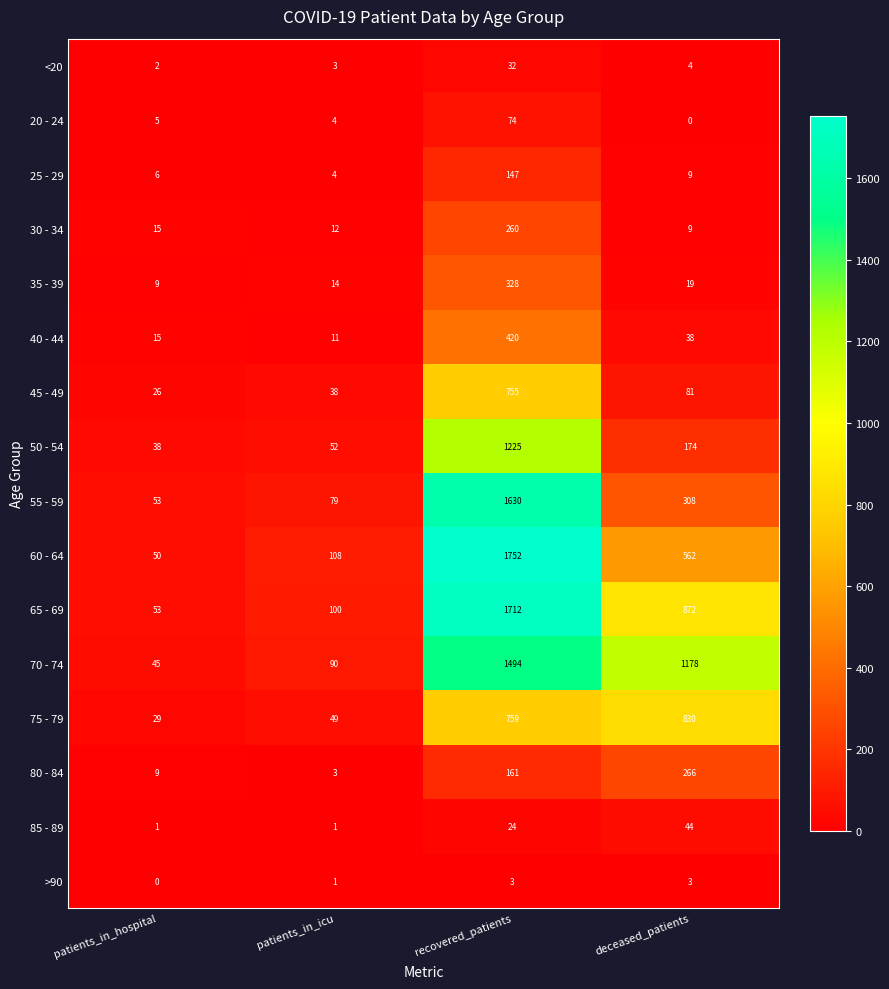

True or false: 50 - 54 has a value of 114 at deceased_patients.

False